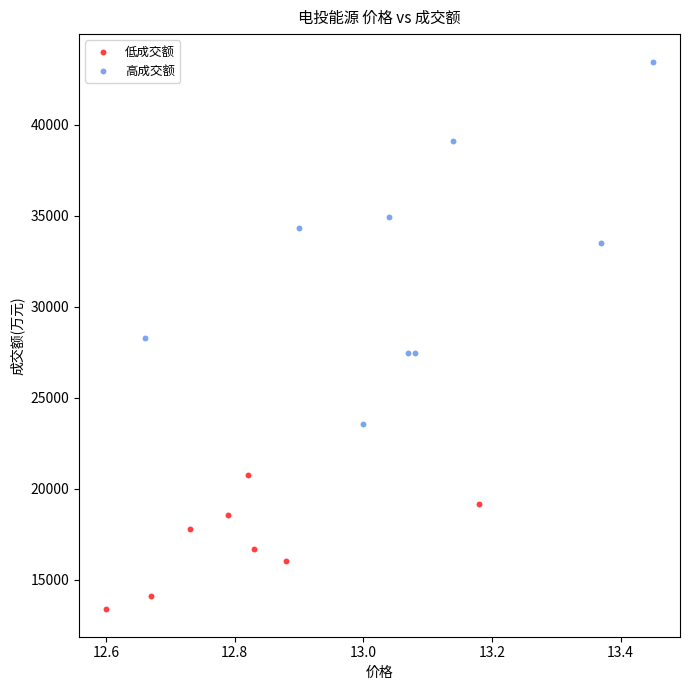

What are all the series names shown in the legend?

低成交额, 高成交额